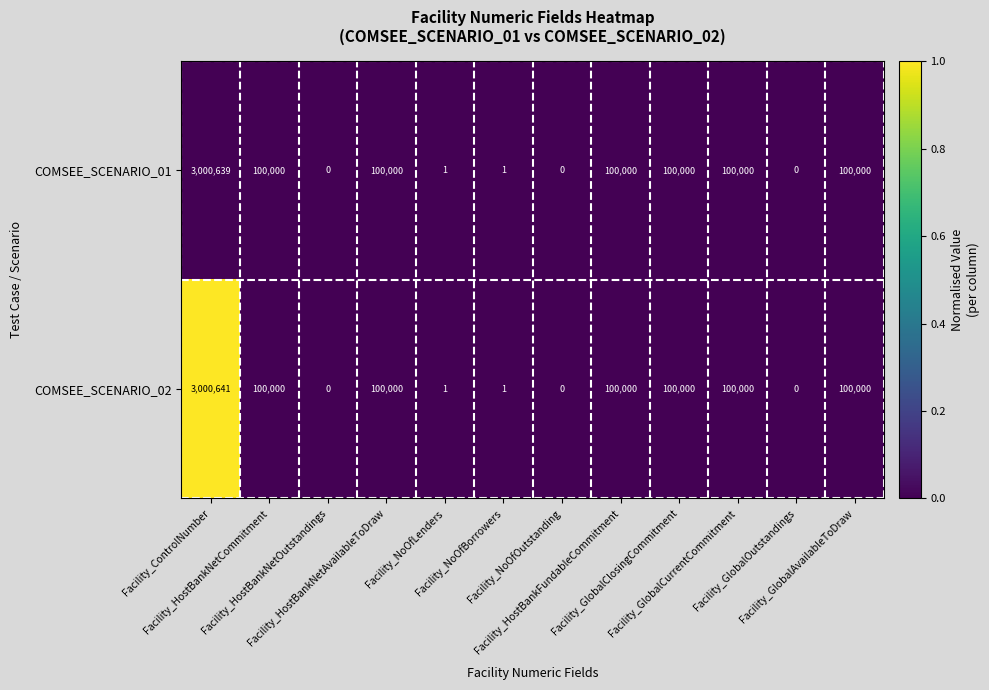

List the series in order of their overall mean, lowest first.

COMSEE_SCENARIO_01, COMSEE_SCENARIO_02